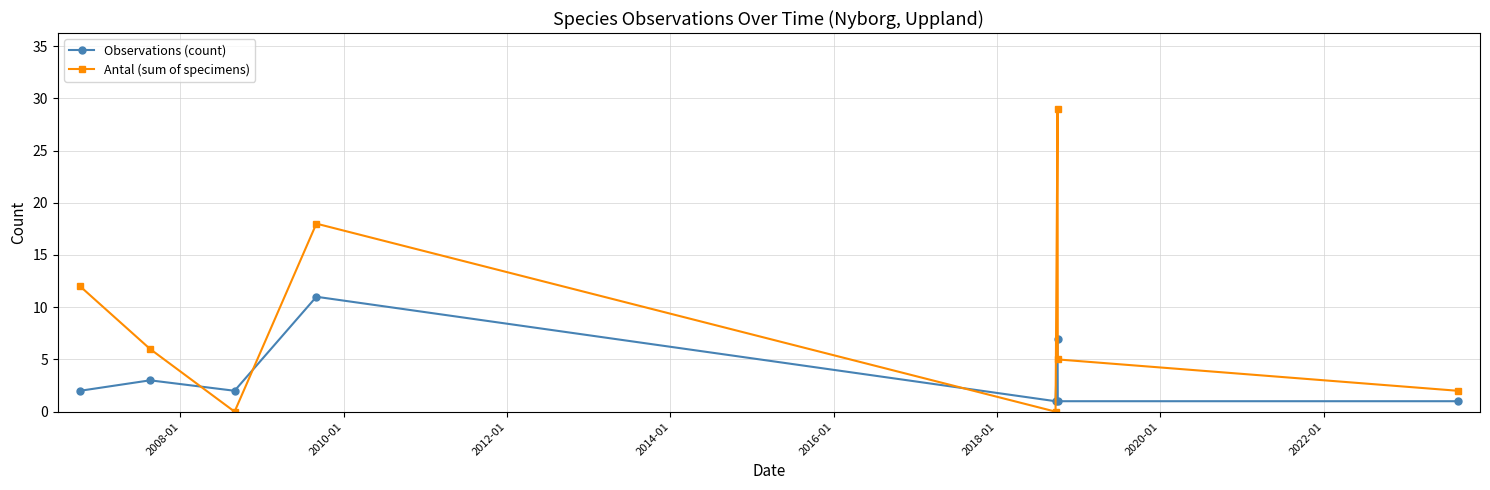

What is the difference between the maximum and minimum values in the Antal (sum of specimens) series?

29